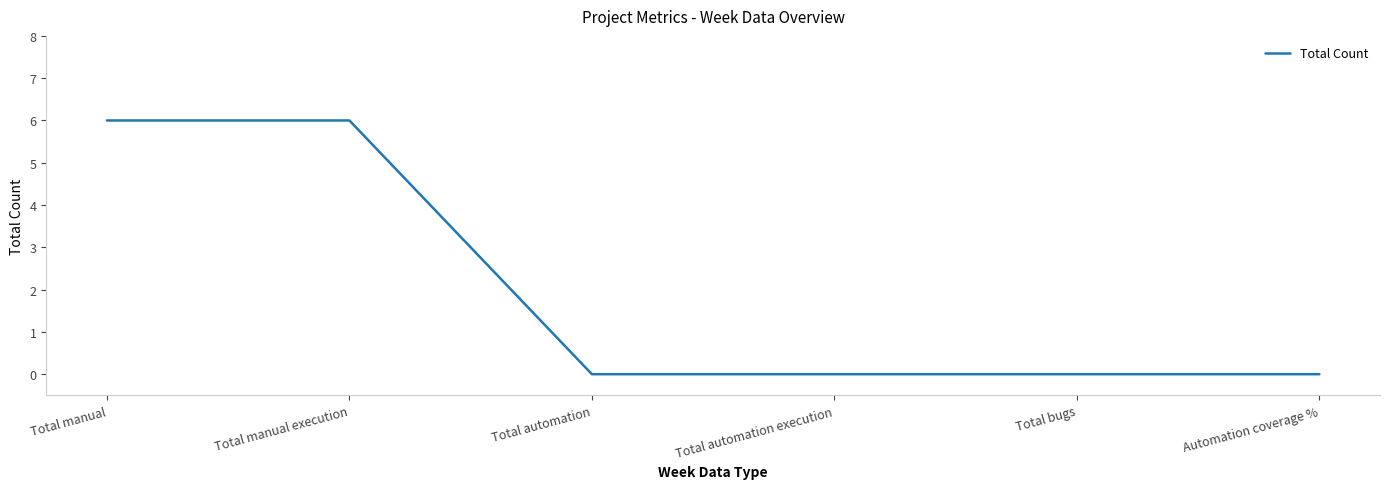

How many series are shown in this chart?

1